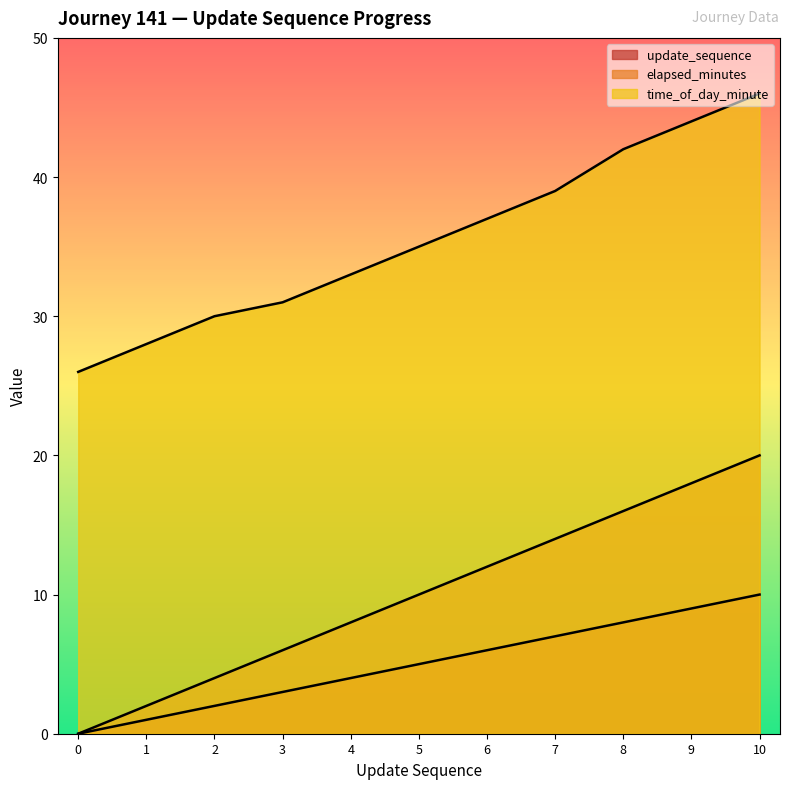

True or false: time_of_day_minute has a value of 48 at 3.

False